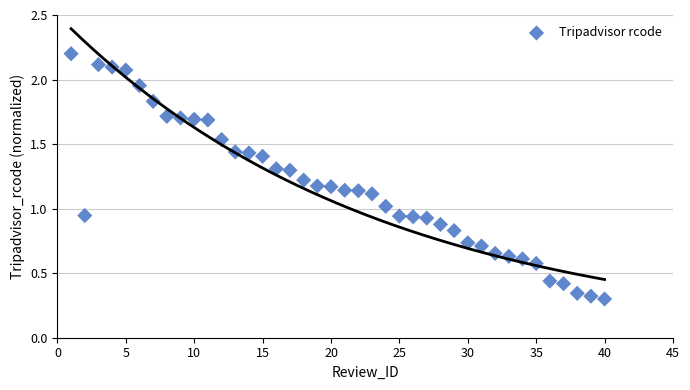

What is the range of Y values (max minus min)?

1.9